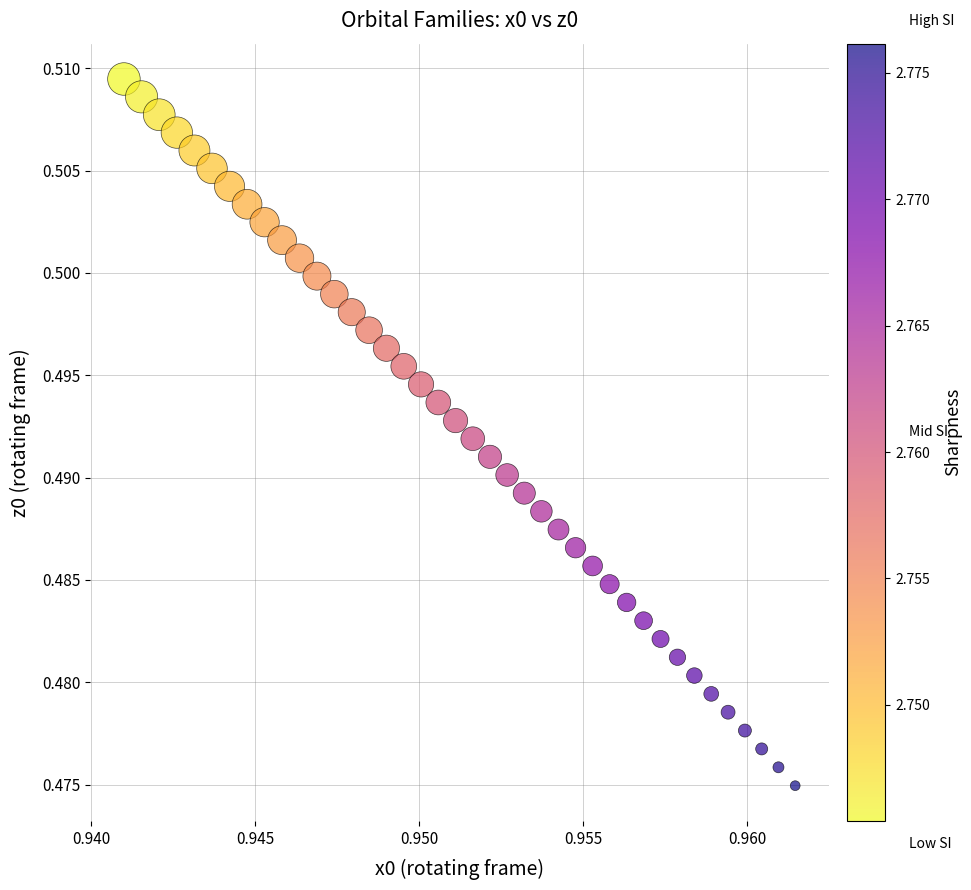

How many data points are displayed?

40